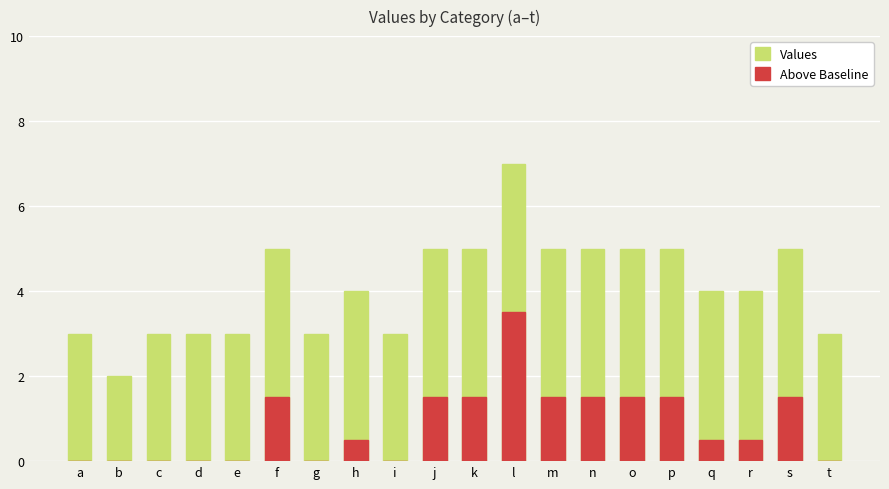

Which has a higher value, r or l?

l